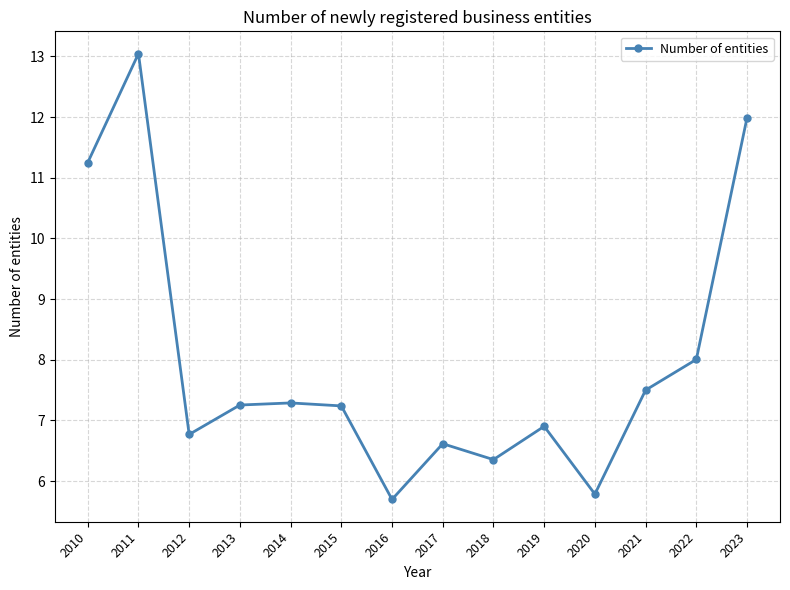

How many lines are shown in the chart?

1